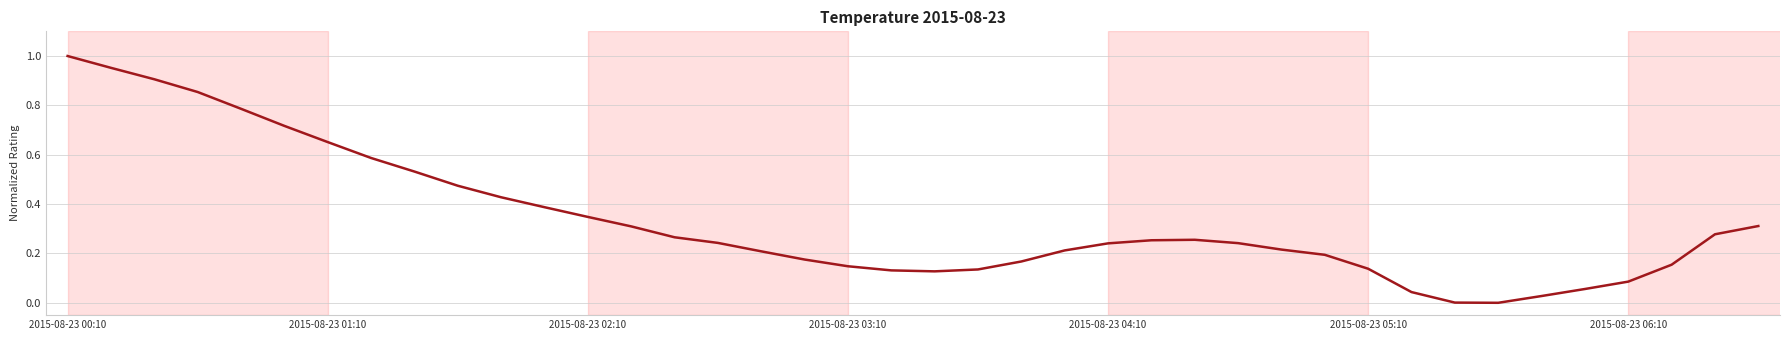

How many points are lower than both their immediate neighbors (excluding endpoints)?

2